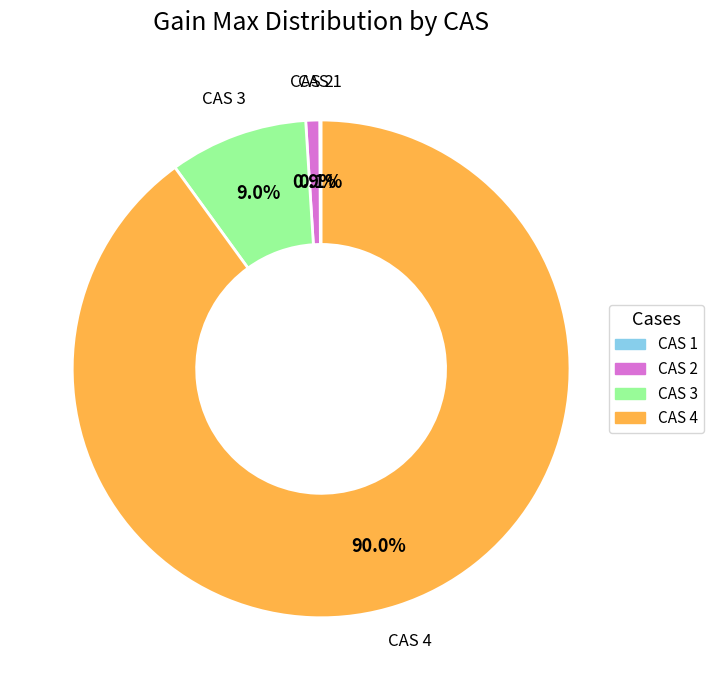

Which category has the biggest portion of the pie?

CAS 4